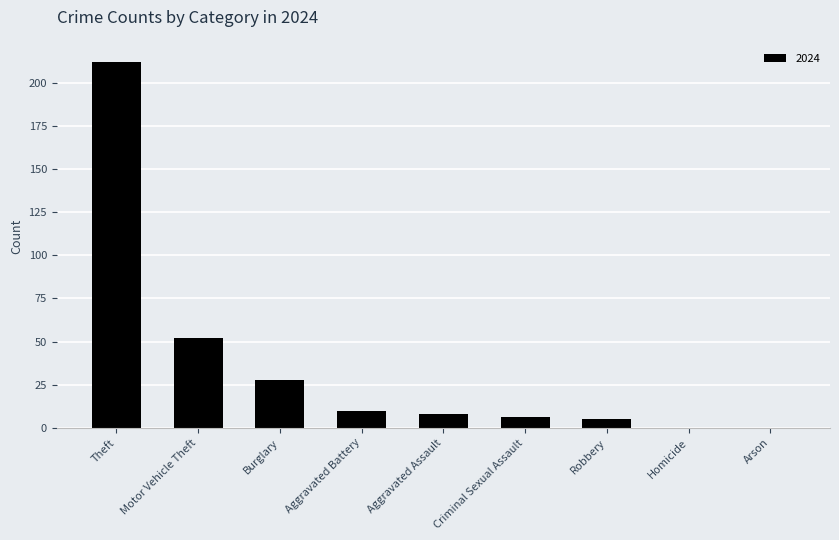

Which category has the highest value across all series?

Theft